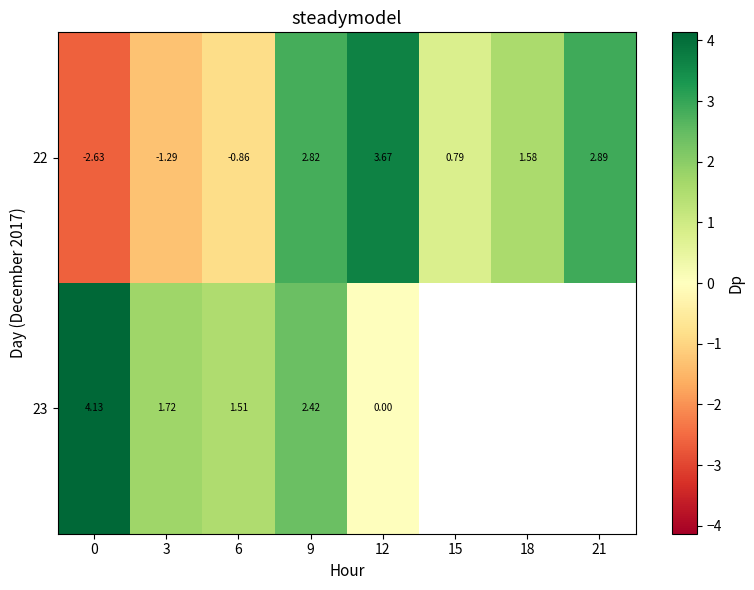

Is the value of 23 at 9 greater than the value of 22 at 0?

Yes